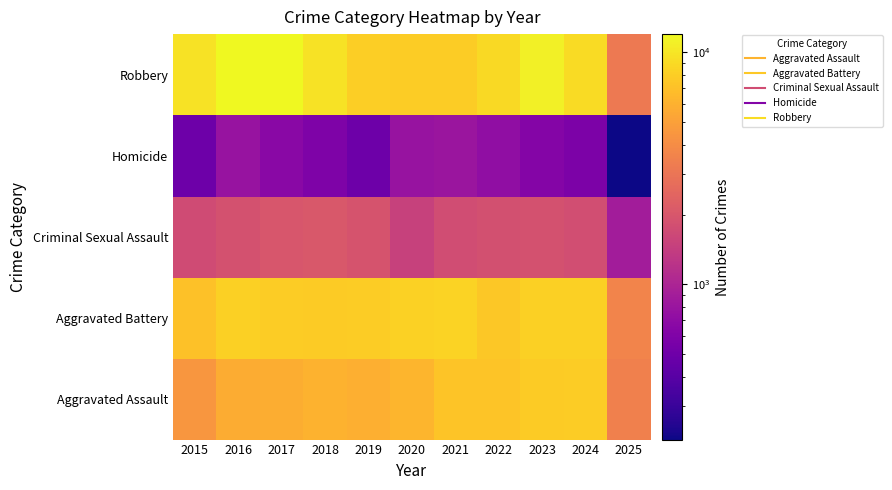

At how many categories does at least one series exceed 3478?

11